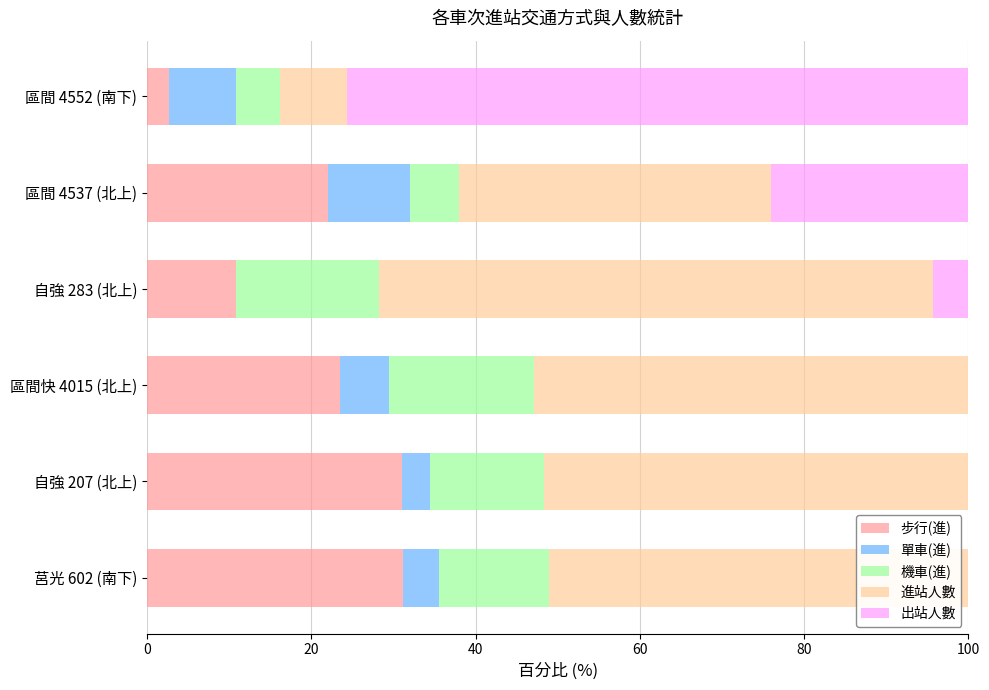

What is the highest value of the 步行(進) series?

31.1